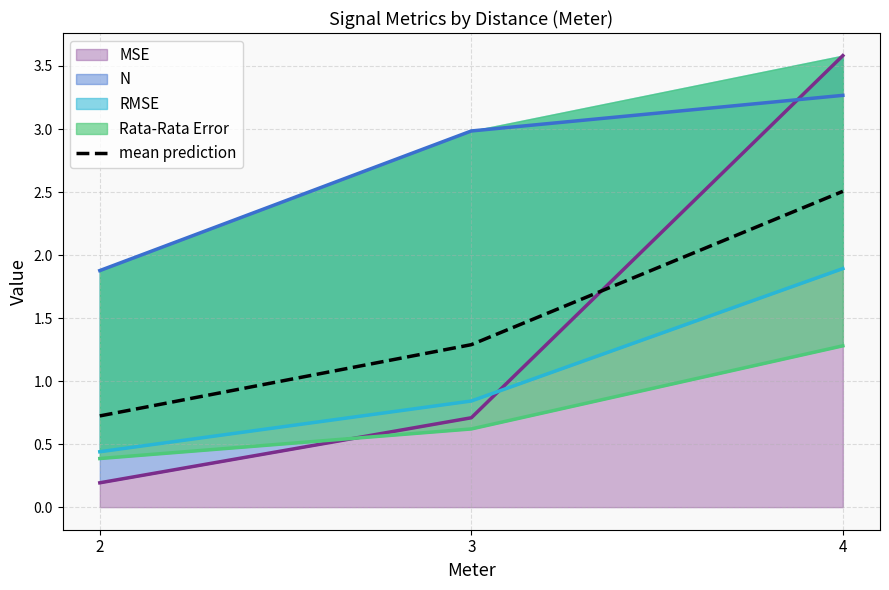

How many values are between 0 and 2?

2